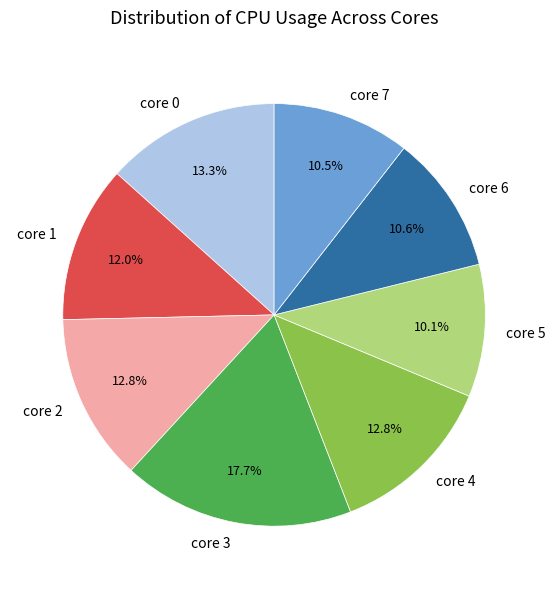

To the nearest percent, what is the difference between the largest and smallest slice percentages?

8%